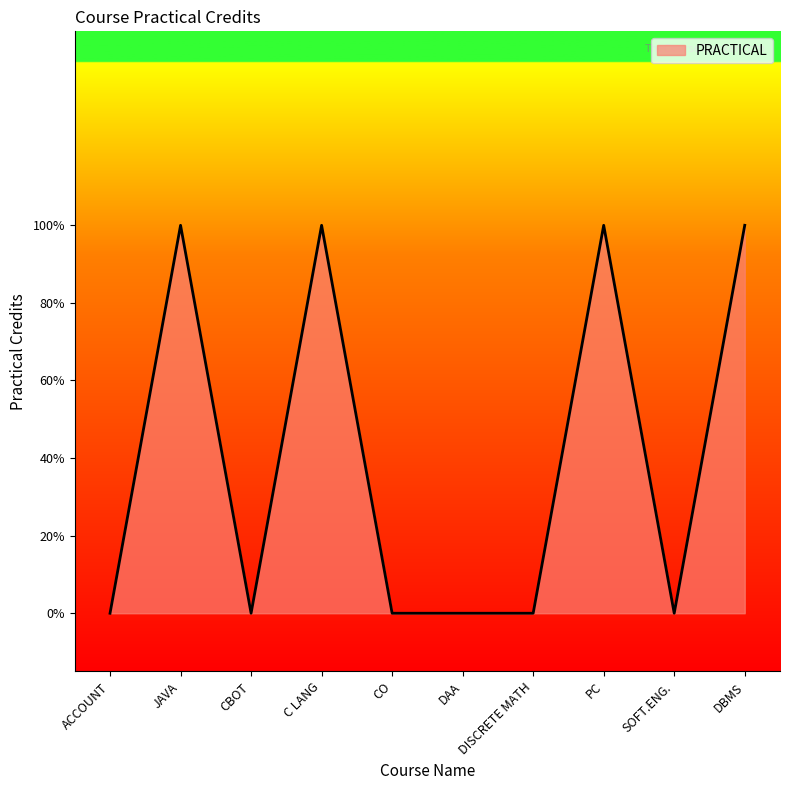

Which category has the lowest value across all series?

ACCOUNT